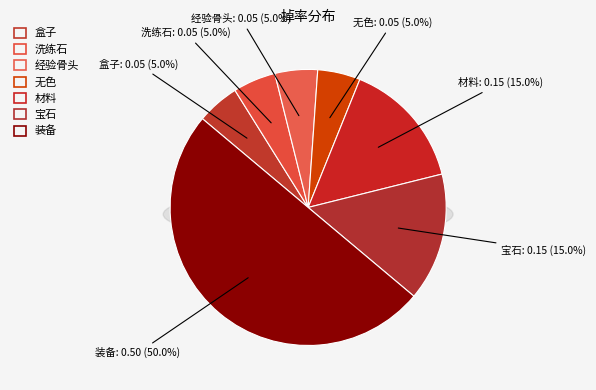

Do 无色 and 宝石 together represent more than half of the pie?

No